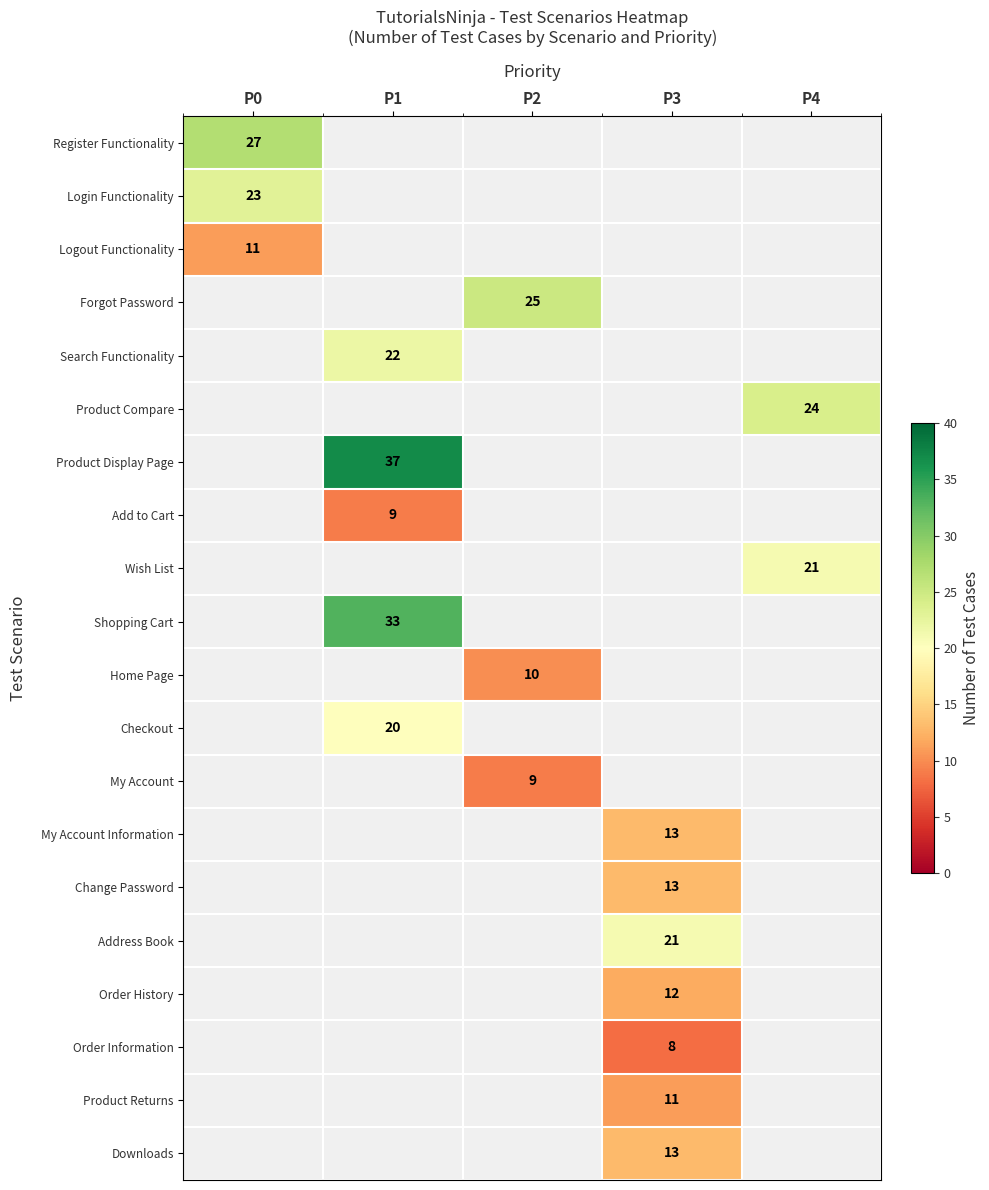

How many data points does each series have?

5